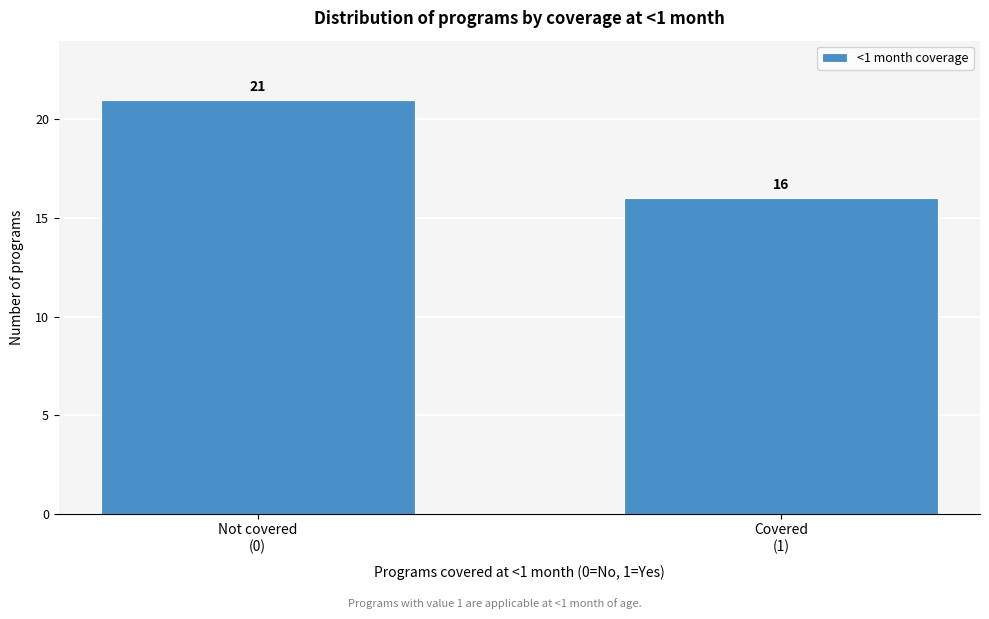

Reading right to left, transcribe all the data shown in this chart.

16	21